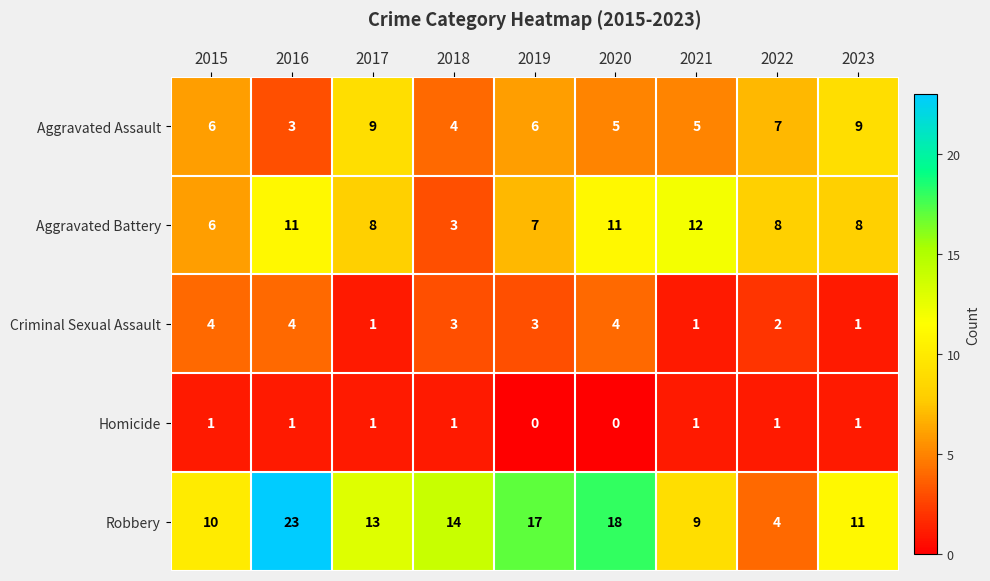

What value does the Robbery series have at 2015?

10